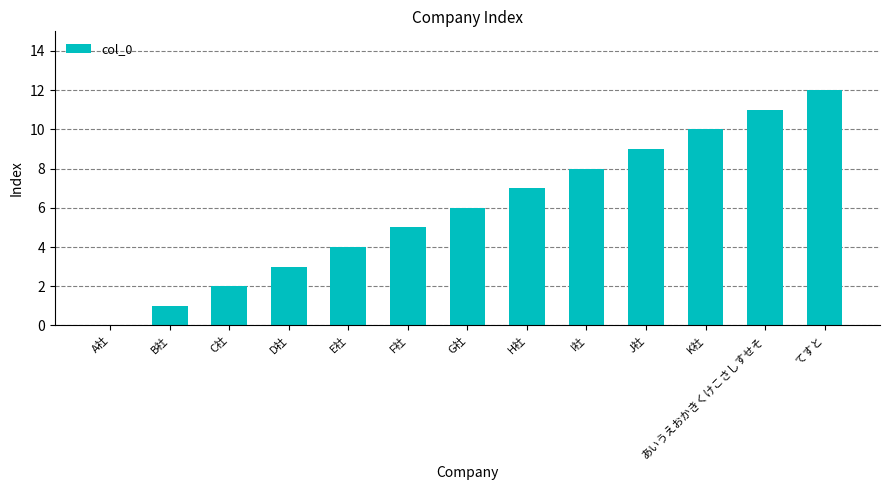

How many values are above zero?

12